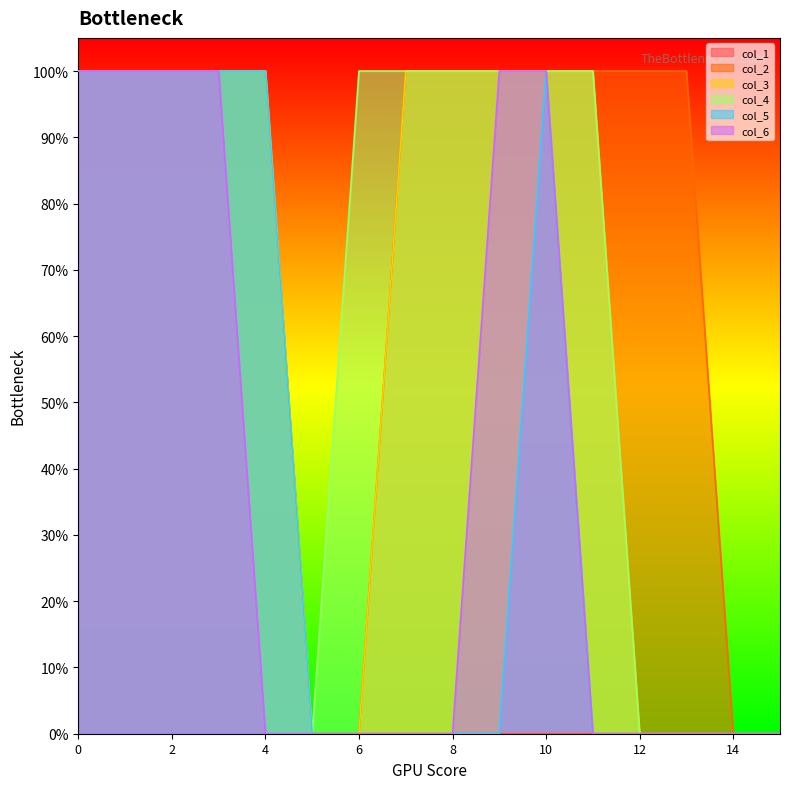

Is it true that col_1 equals -1 at 11?

False